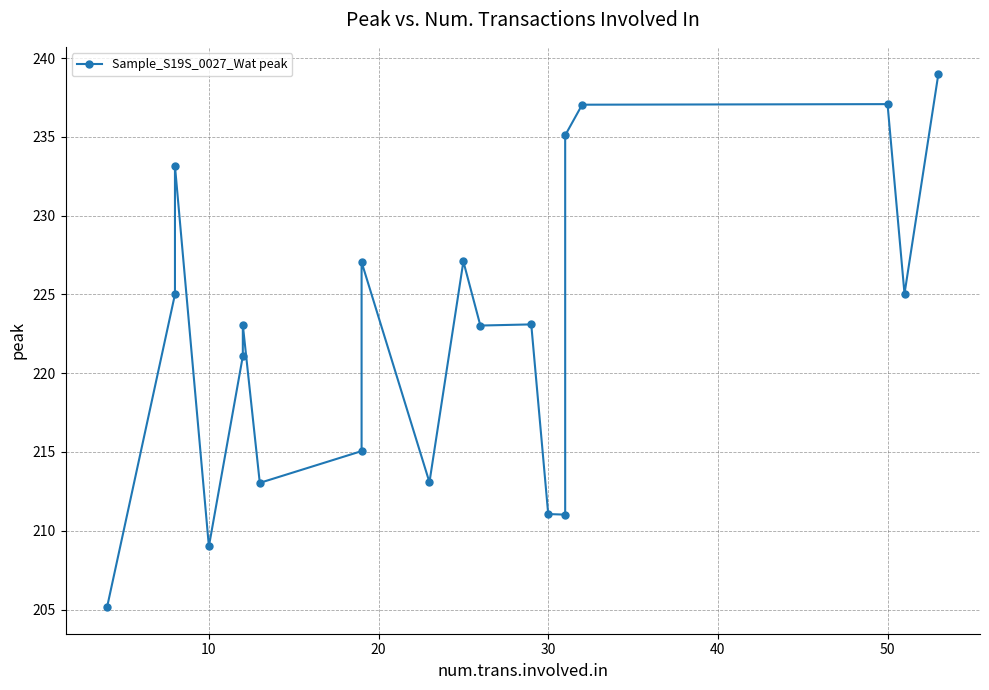

What is the value of the 20th point from the left?

239.0